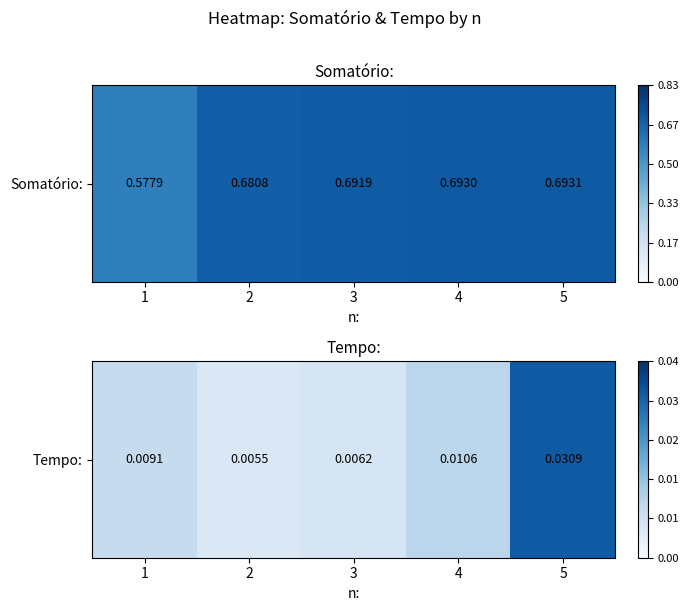

Where is the data nearest to the value 0?

2